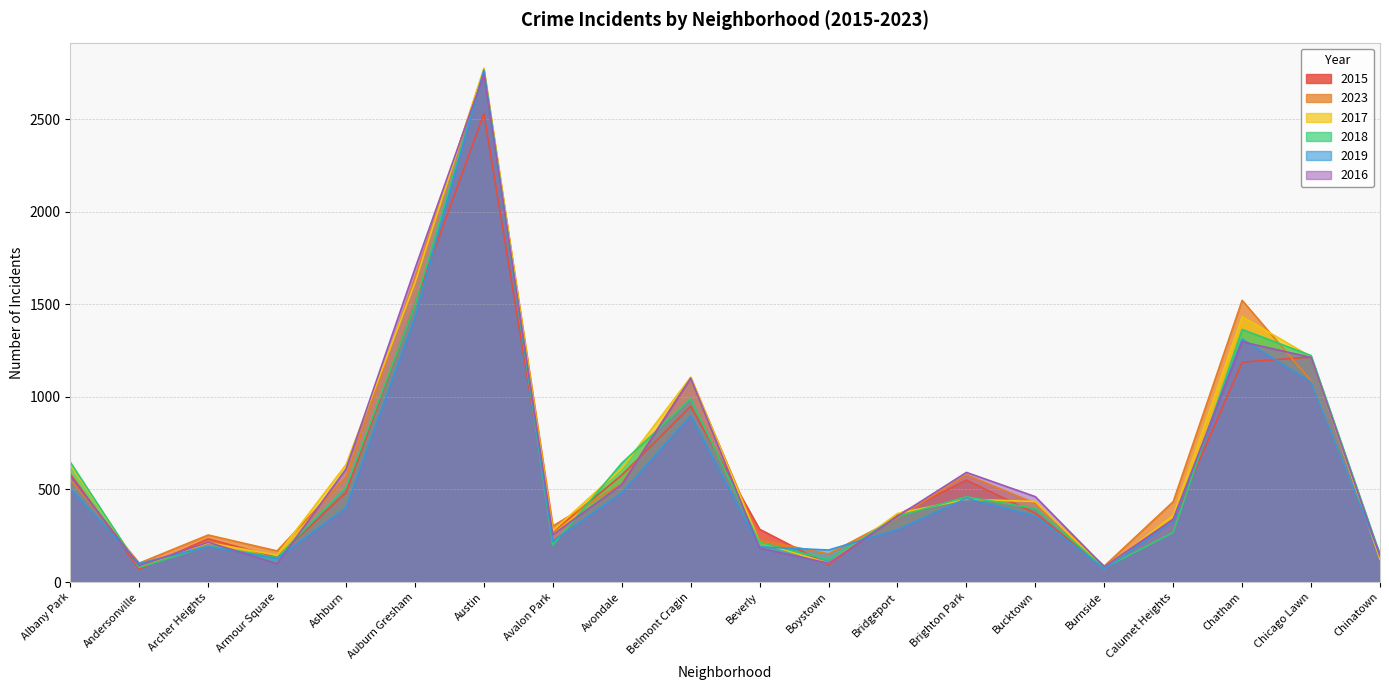

What is the approximate value of 2015 at Bridgeport, to the nearest 50?

350